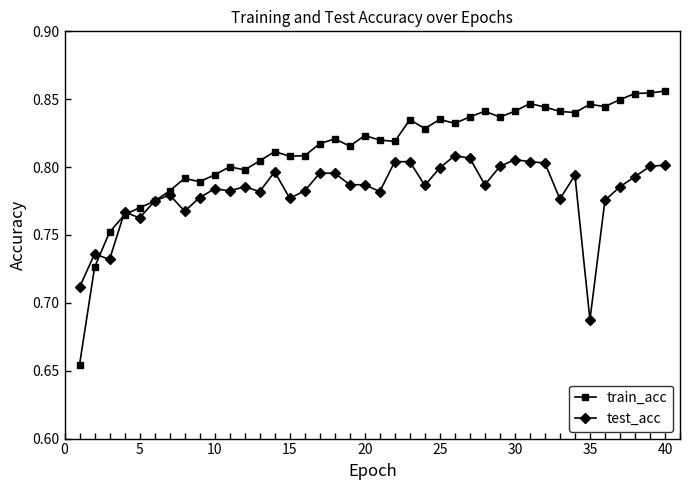

What is the difference between the maximum and minimum values in the test_acc series?

0.1